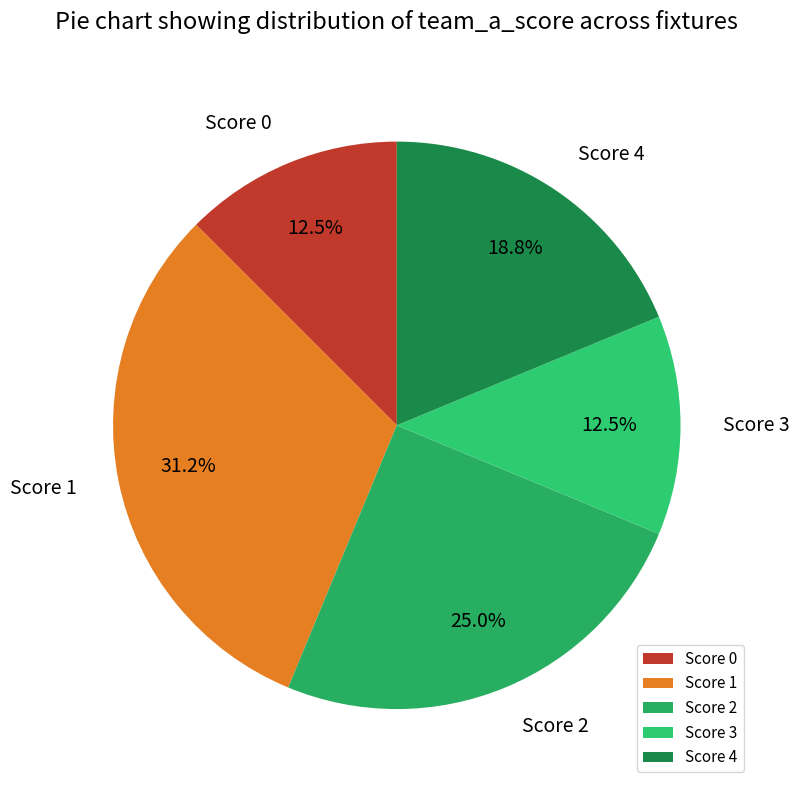

What is the largest slice in the pie chart?

Score 1